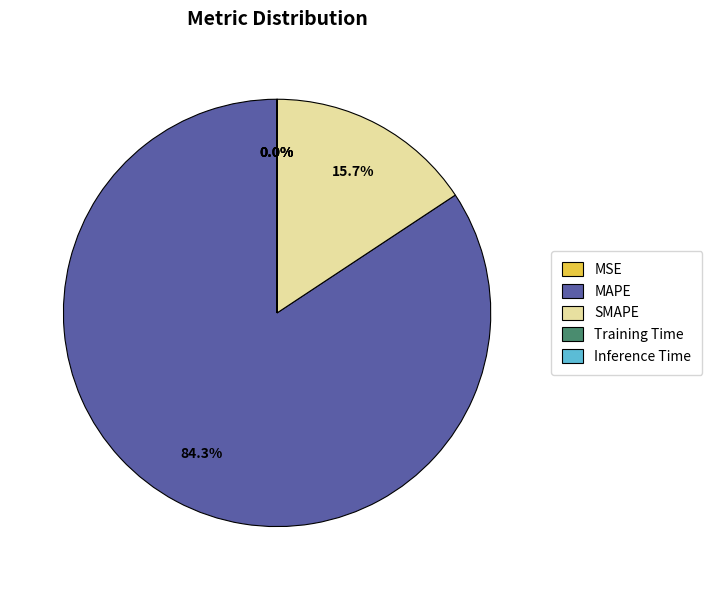

To the nearest percent, what is the average slice percentage?

20%